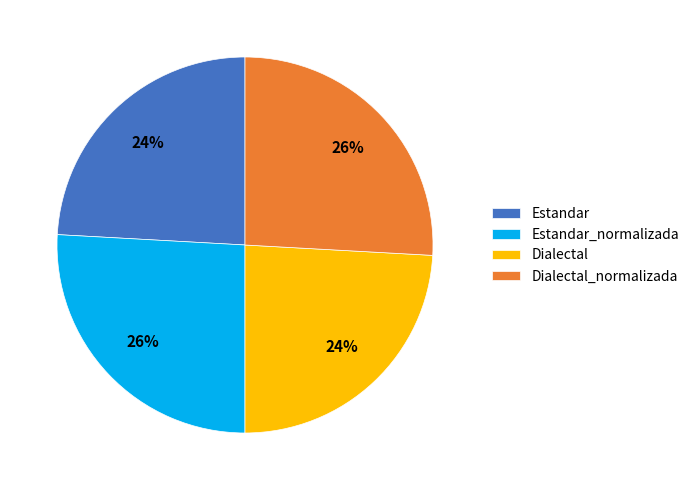

To the nearest percent, what is the average slice percentage?

25%